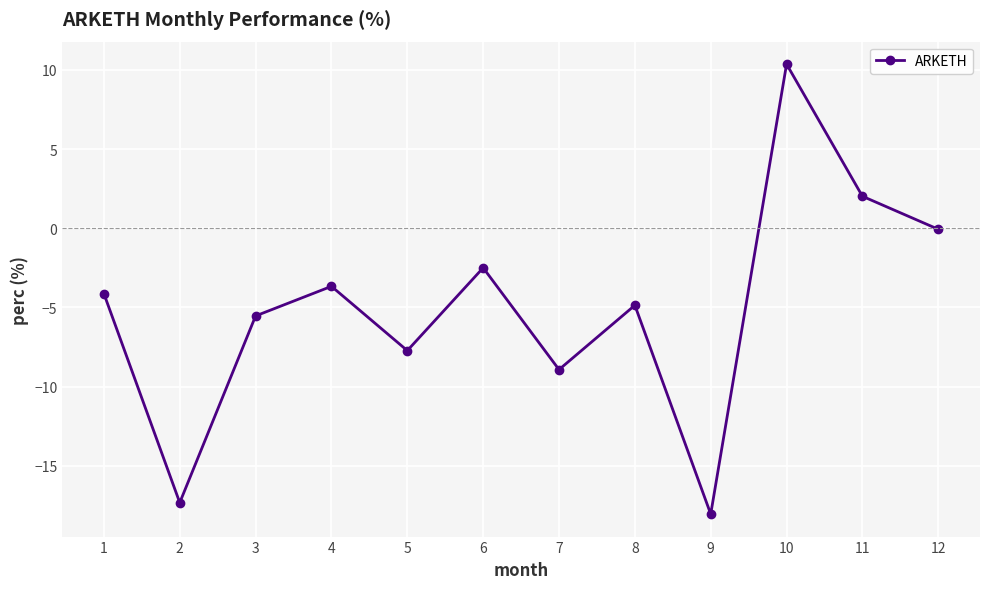

Reading left to right, what are all the values shown in this chart?

-4.1	-17.3	-5.5	-3.7	-7.7	-2.5	-8.9	-4.9	-18.1	10.4	2.0	-0.1